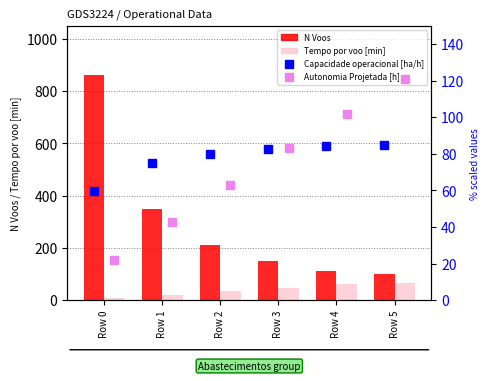

Which category has the highest value in the N Voos series?

Row 0